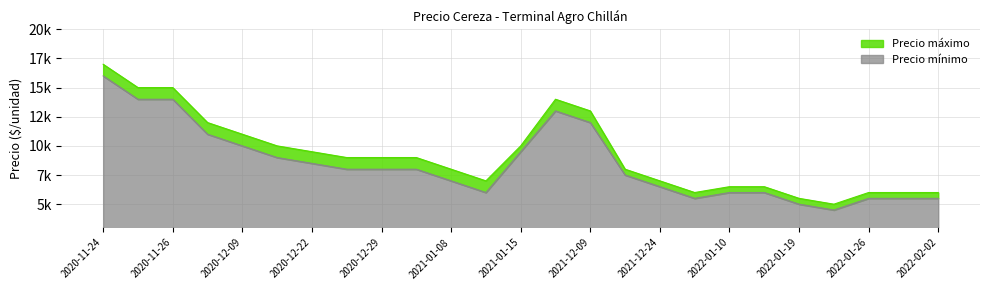

At which label is Precio mínimo closest to 10250?

2020-12-09